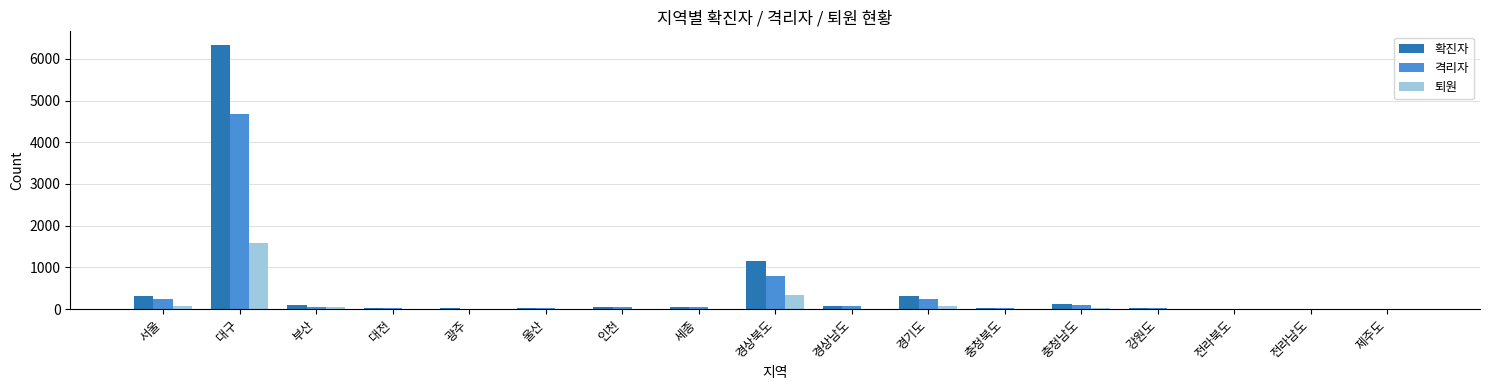

What is the maximum value shown in the chart?

6345